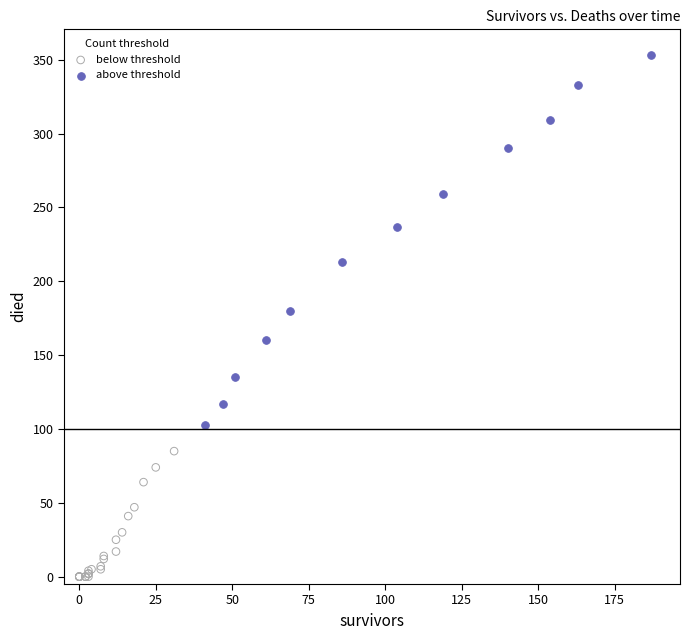

Which series has the largest Y range (max minus min)?

above threshold